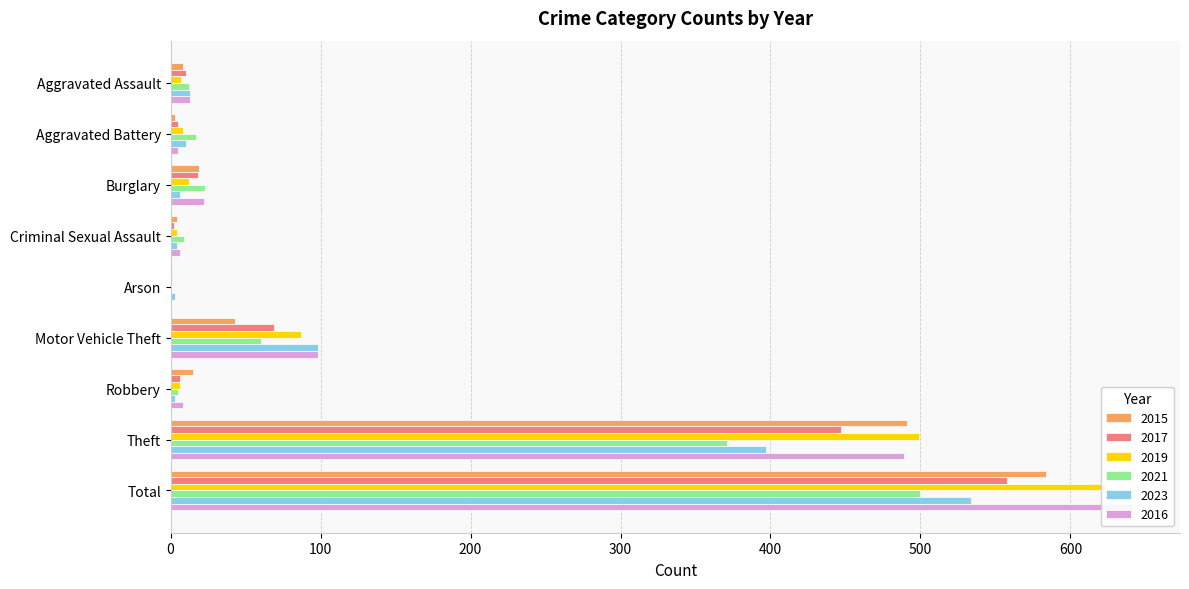

Reading left to right, transcribe all the data shown in this chart.

2015: 8	3	19	4	1	43	15	491	584
2017: 10	5	18	2	1	69	6	447	558
2019: 7	8	12	4	0	87	6	499	624
2021: 12	17	23	9	0	60	5	371	500
2023: 13	10	6	4	3	98	3	397	534
2016: 13	5	22	6	0	98	8	489	641